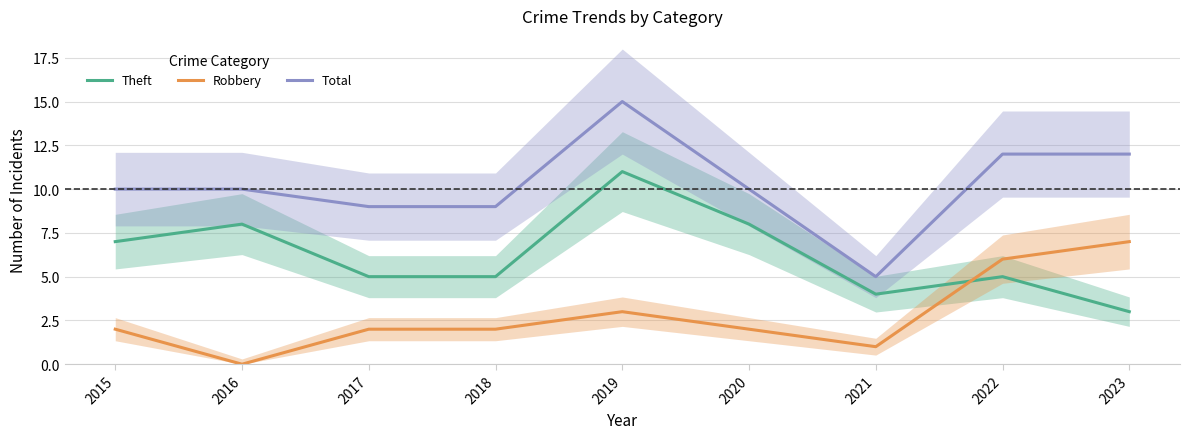

What are all the series names shown in the legend?

Theft, Robbery, Total